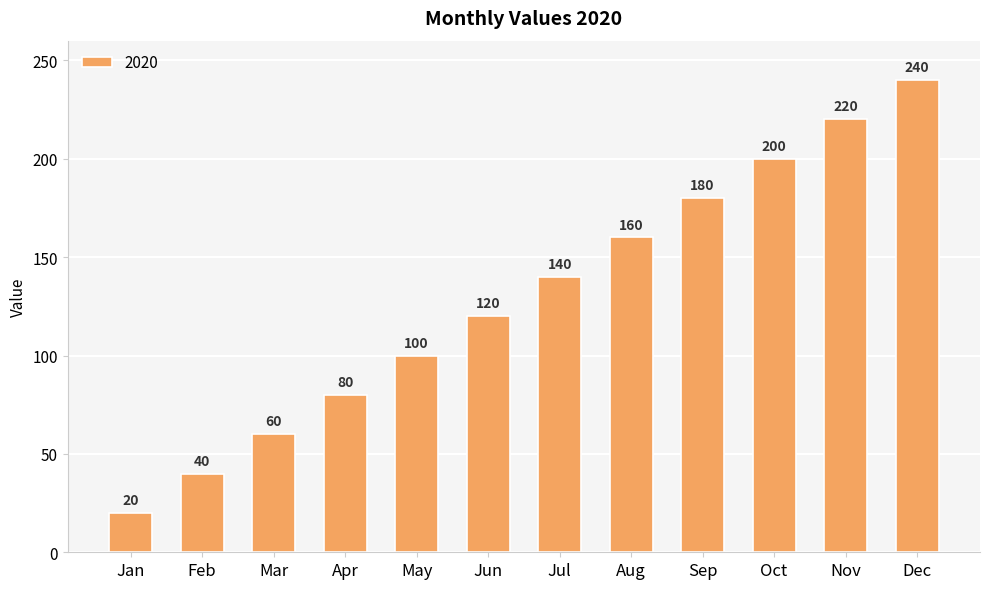

What is the difference between the values at Aug and Oct?

40